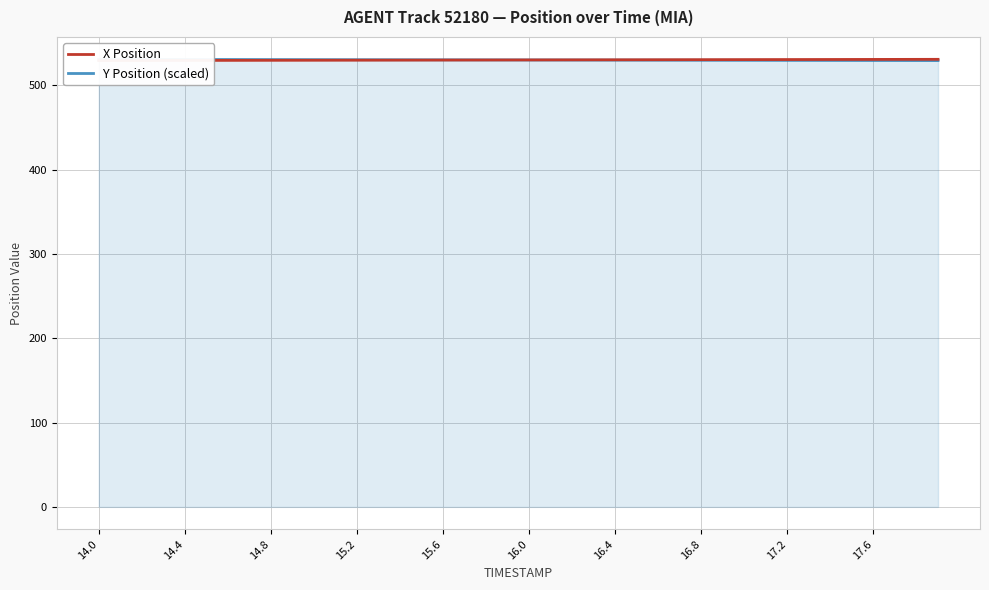

Reading left to right, list all the values displayed in this chart.

X Position: 529.5	529.6	529.6	529.6	529.7	529.7	529.7	529.8	529.8	529.8	529.9	529.9	529.9	530.0	530.0	530.1	530.1	530.1	530.2	530.2	530.2	530.3	530.3	530.4	530.4	530.4	530.5	530.5	530.5	530.6	530.6	530.7	530.7	530.7	530.8	530.8	530.8	530.9	530.9	531.0
Y Position (scaled): 531.0	530.9	530.9	530.9	530.8	530.8	530.7	530.7	530.7	530.6	530.6	530.6	530.5	530.5	530.4	530.4	530.4	530.3	530.3	530.3	530.2	530.2	530.1	530.1	530.1	530.0	530.0	530.0	529.9	529.9	529.9	529.8	529.8	529.7	529.7	529.7	529.6	529.6	529.6	529.5